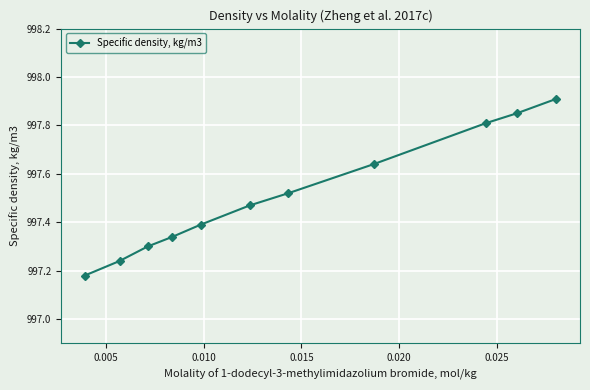

What is the difference between the second highest and minimum values?

0.7